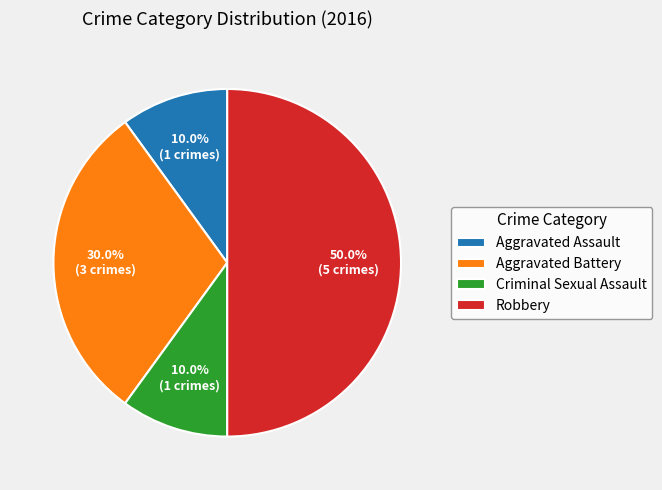

What is the largest slice in the pie chart?

Robbery